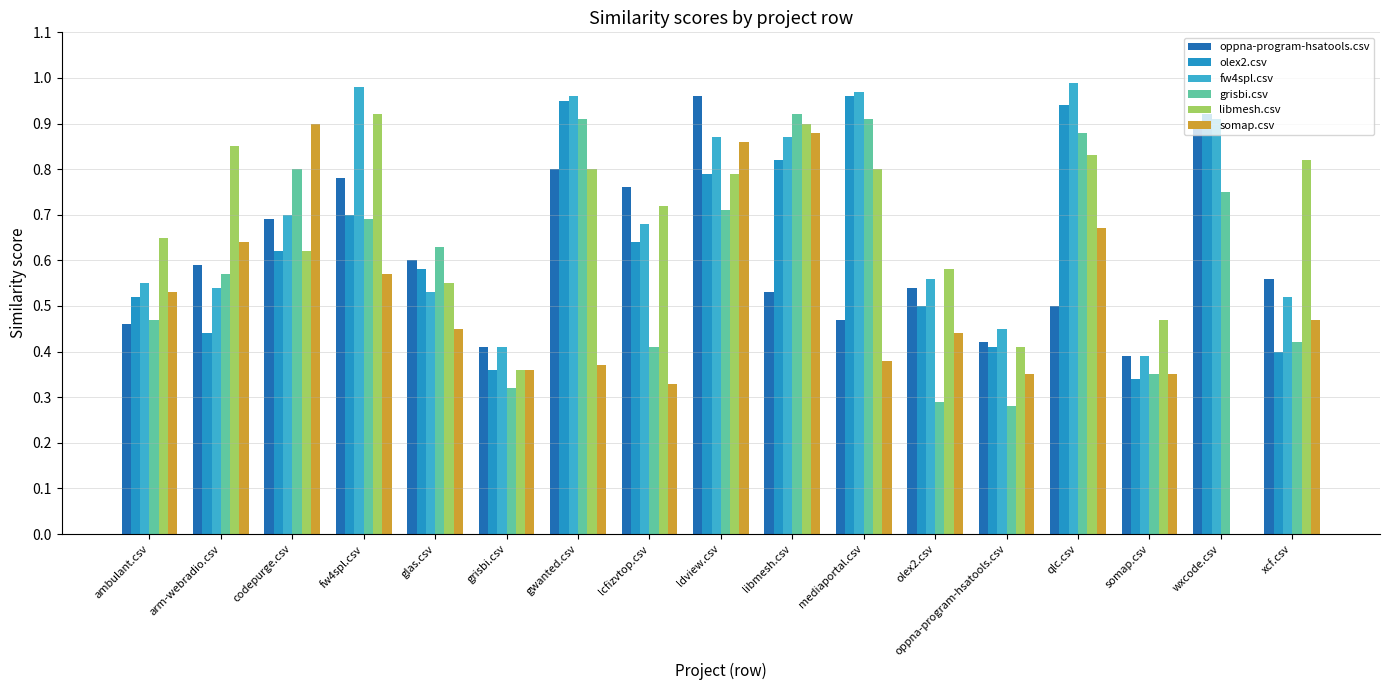

At ldview.csv, list the series in order from smallest to largest.

grisbi.csv, olex2.csv, libmesh.csv, somap.csv, fw4spl.csv, oppna-program-hsatools.csv